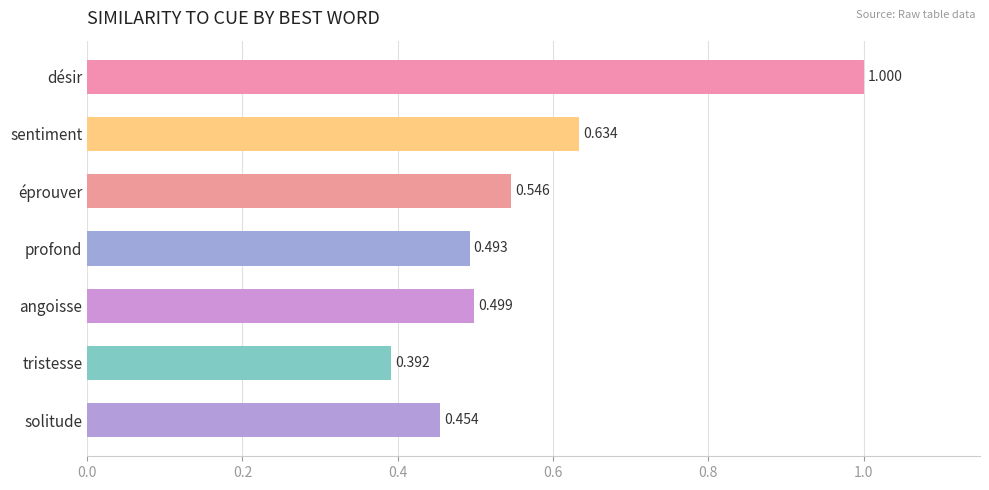

How many distinct data groups are displayed?

1